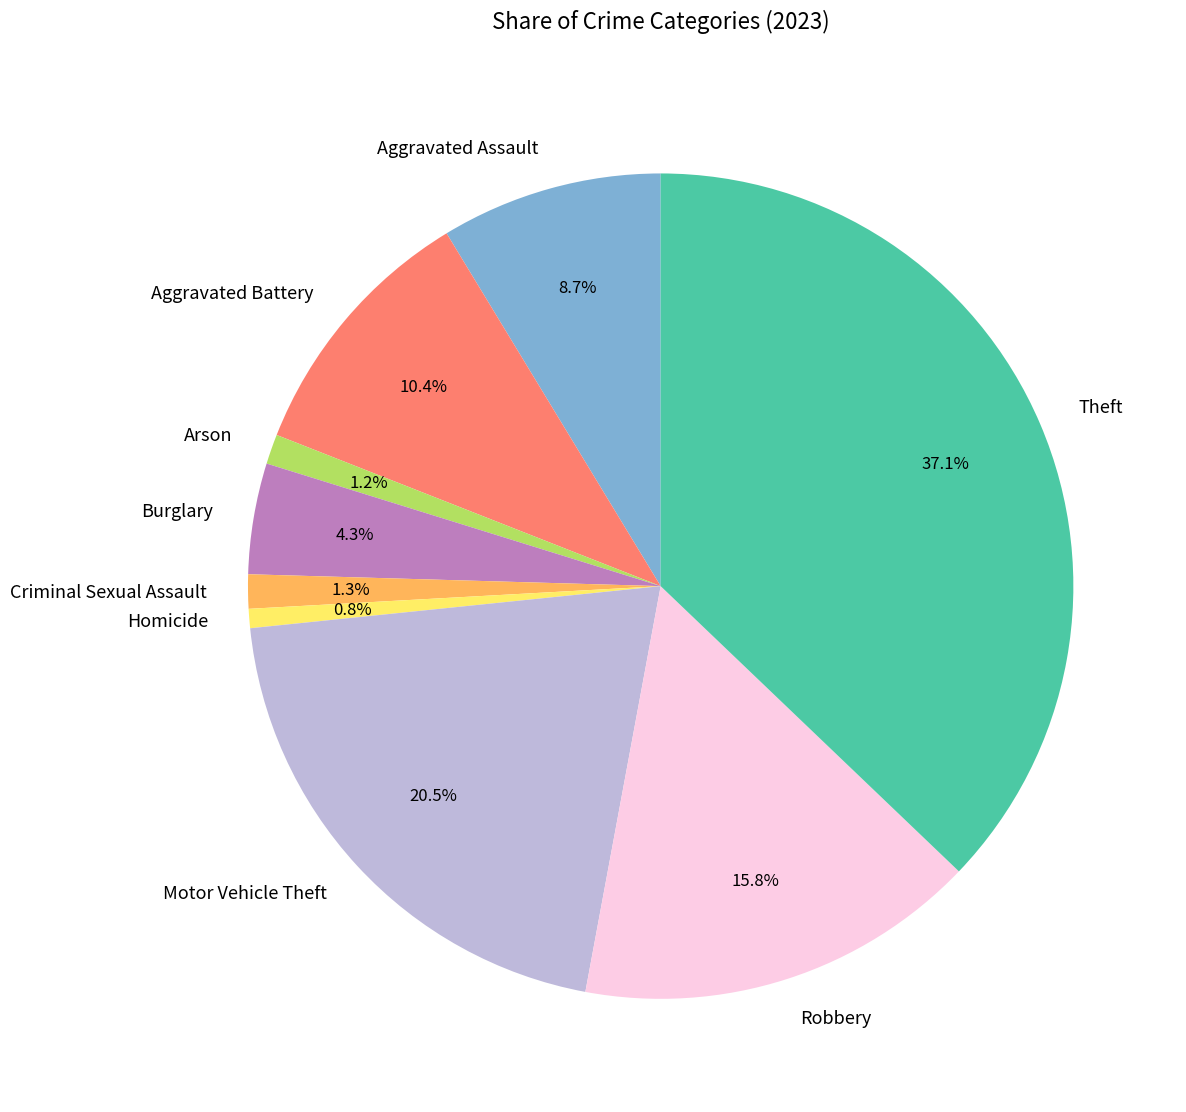

Is there a majority slice in this chart?

No